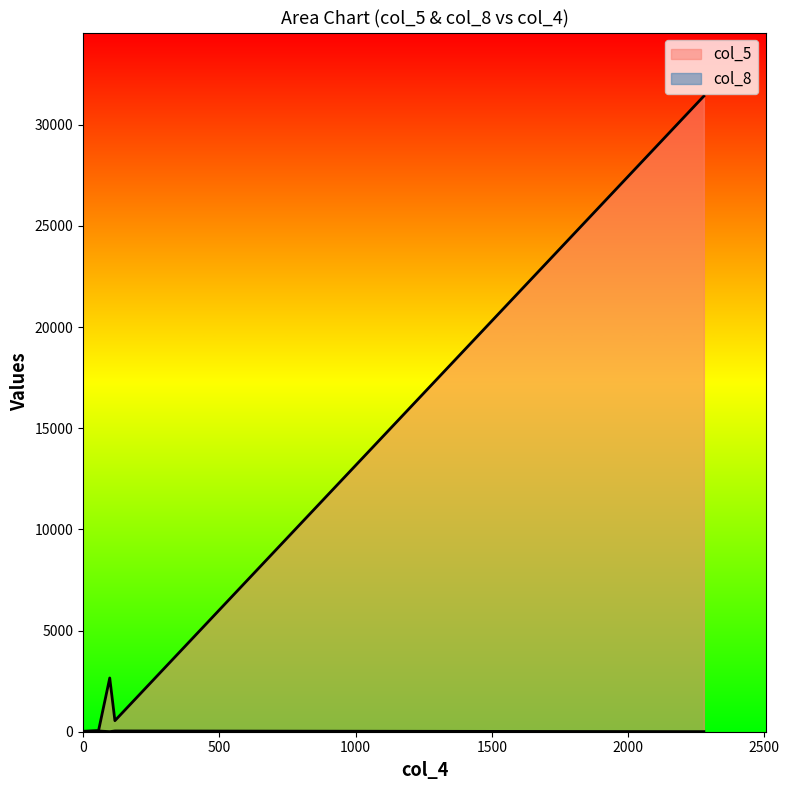

Where is the first local maximum for col_8?

117